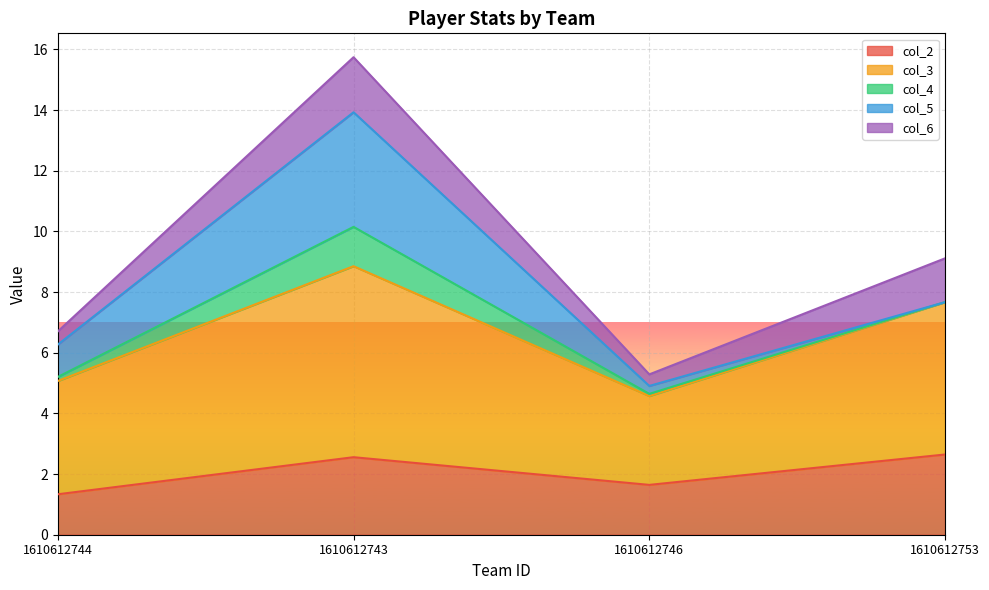

What are all the series names shown in the legend?

col_2, col_3, col_4, col_5, col_6